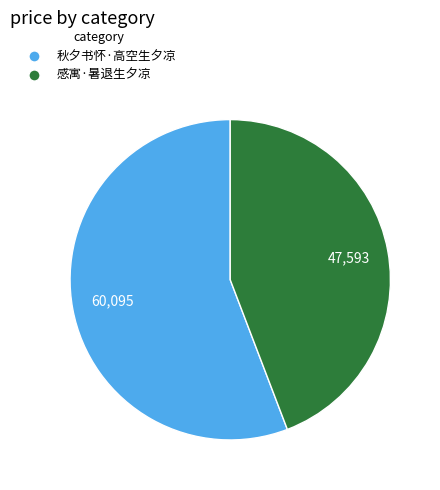

Count the number of slices in the pie.

2